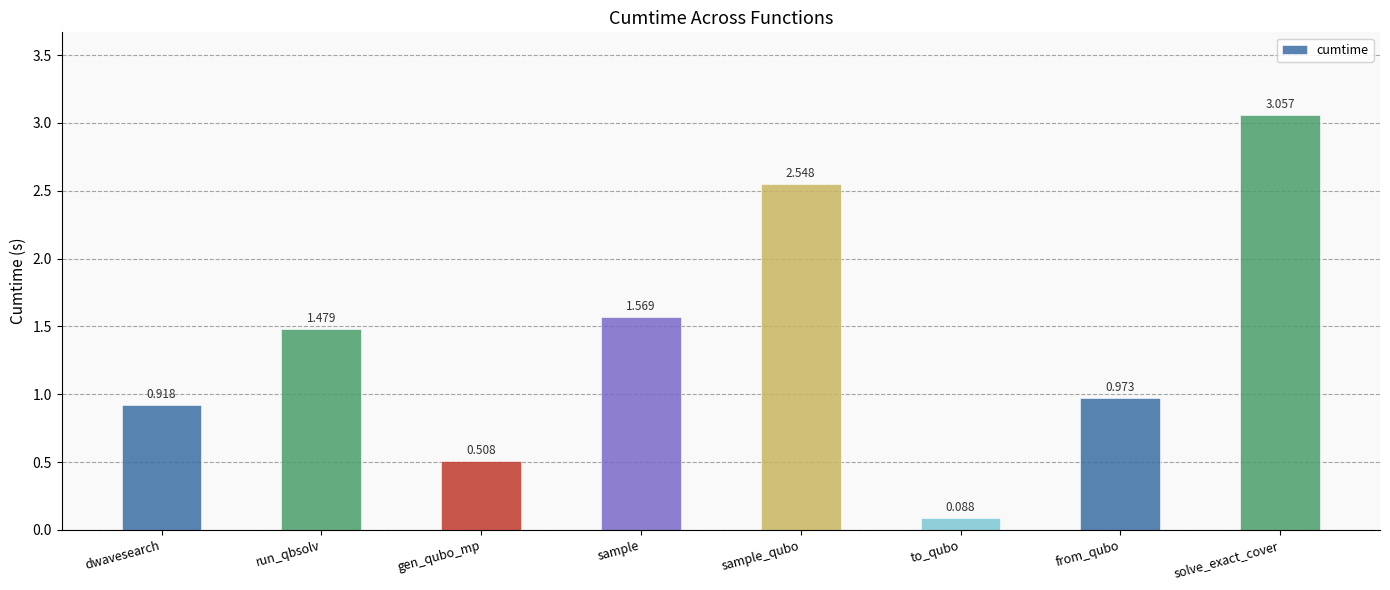

At which label does the data first exceed 1?

run_qbsolv